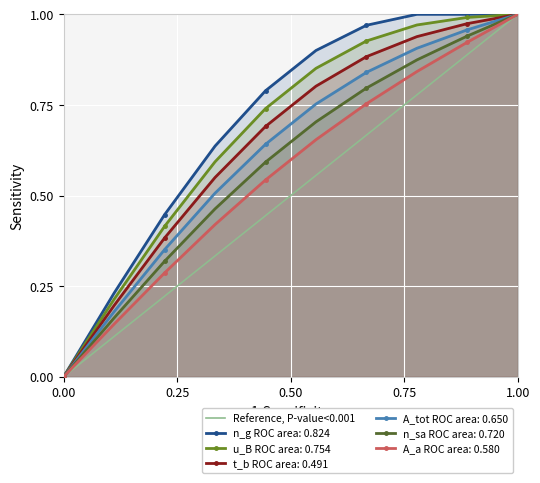

At which label does A_tot ROC area: 0.650 reach its peak?

1.00